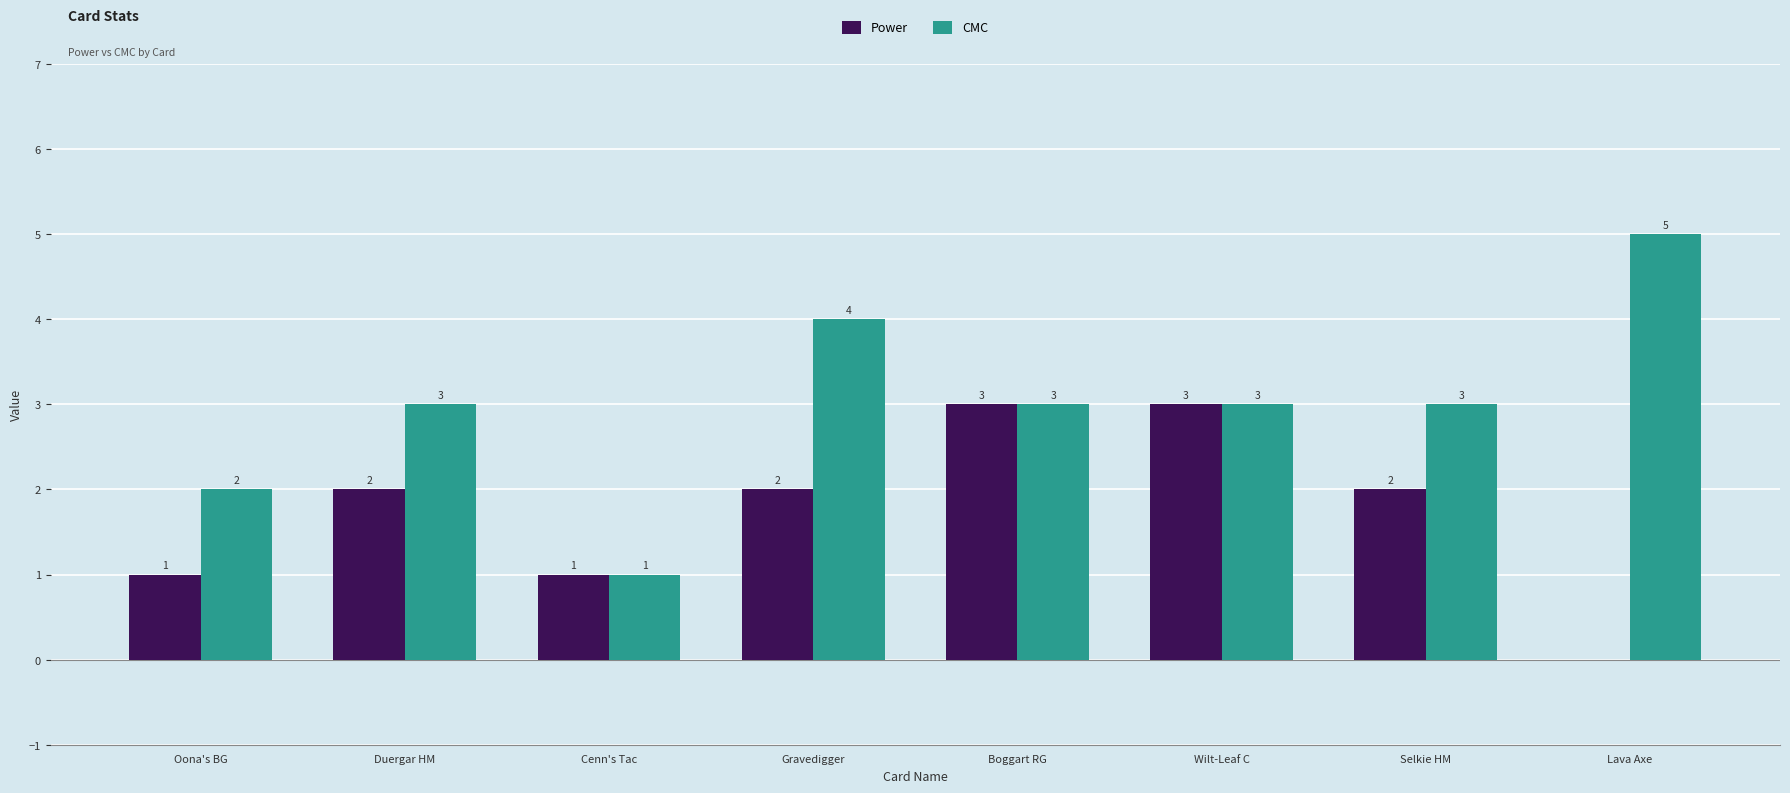

Reading right to left, what are all the values shown in this chart?

Power: 0	2	3	3	2	1	2	1
CMC: 5	3	3	3	4	1	3	2